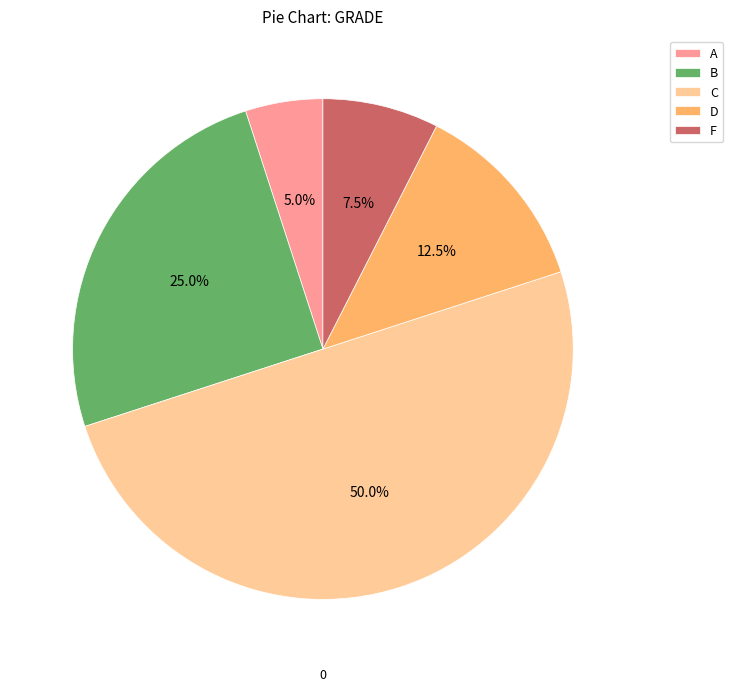

Which category has the biggest portion of the pie?

C